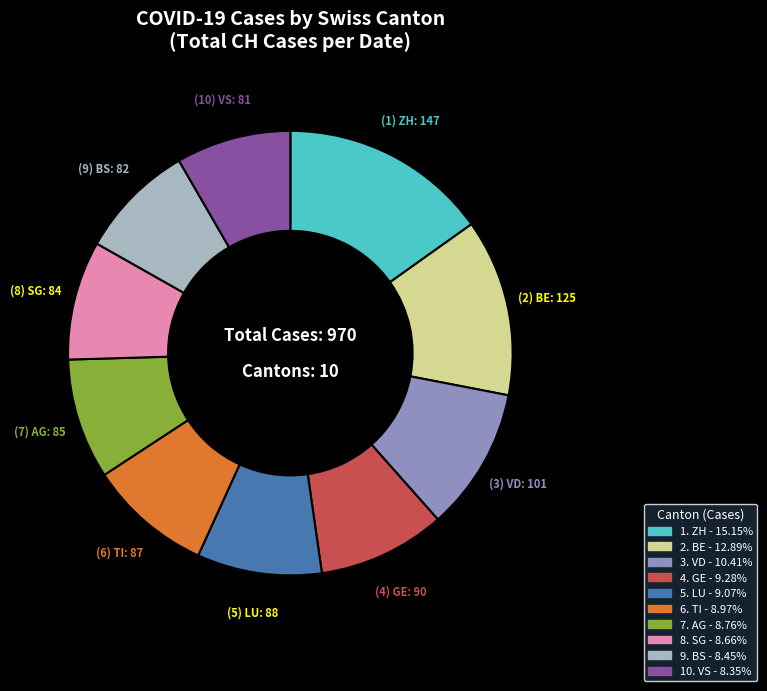

Is there a majority slice in this chart?

No